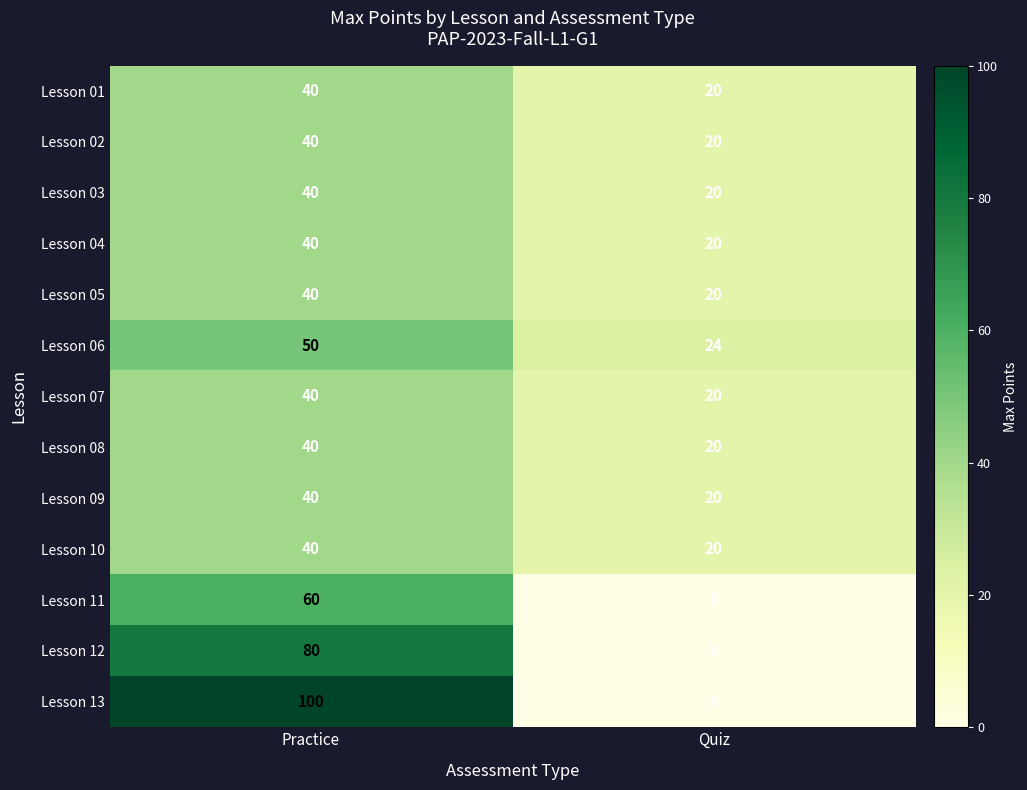

Which series has the largest total across all categories?

Lesson 13